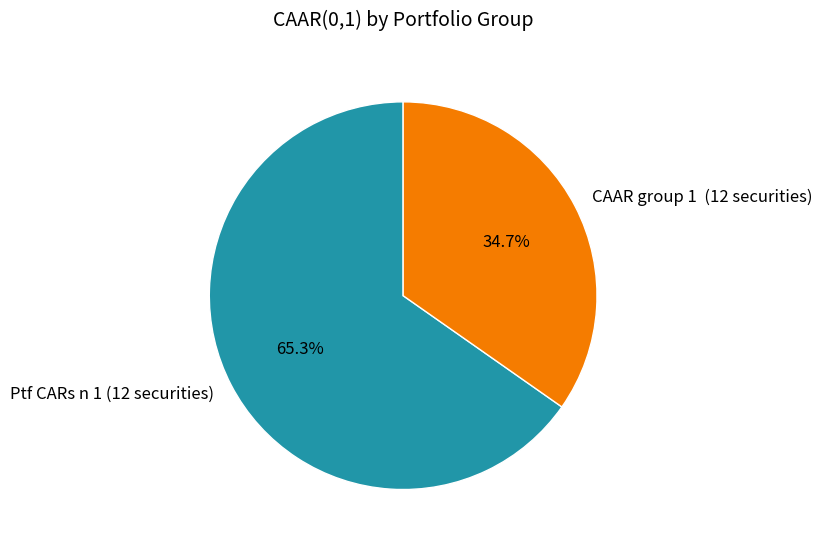

Which slice represents more than half of the pie?

Ptf CARs n 1 (12 securities)